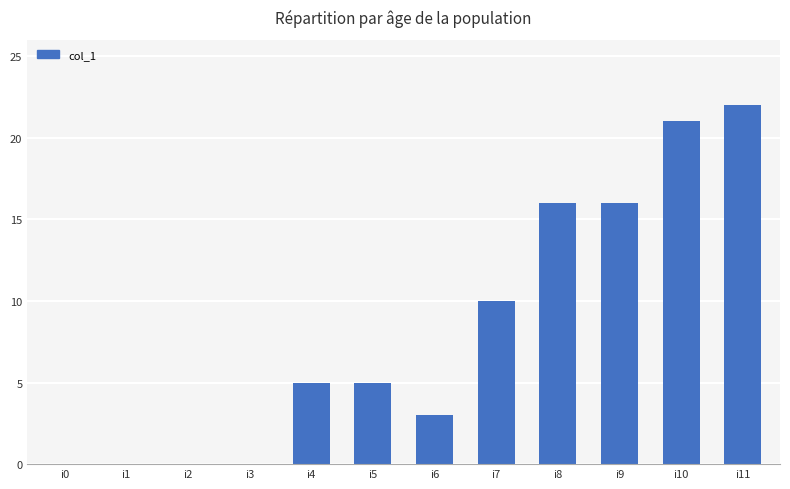

What is the change in value from i1 to i9?

+16